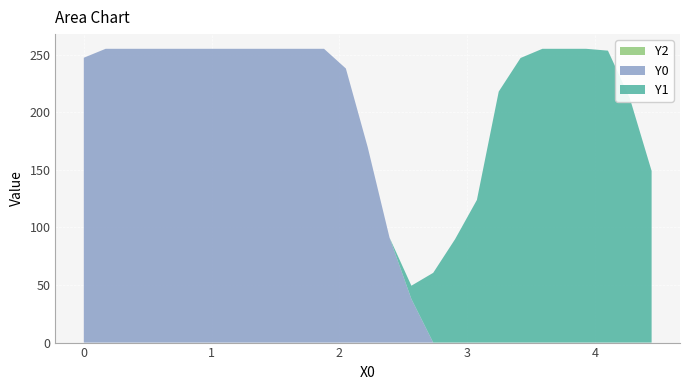

Reading right to left, extract all data points from this chart.

Y0: 0.0	0.0	0.0	0.0	0.0	0.0	0.0	0.0	0.0	0.0	0.0	37.8	91.1	169.6	237.9	255.0	255.0	255.0	255.0	255.0	255.0	255.0	255.0	255.0	255.0	255.0	247.2
Y1: 149.0	212.3	253.4	255.0	255.0	255.0	247.0	217.9	123.8	89.7	60.6	11.5	0.0	0.0	0.0	0.0	0.0	0.0	0.0	0.0	0.0	0.0	0.0	0.0	0.0	0.0	0.0
Y2: 0.0	0.0	0.0	0.0	0.0	0.0	0.0	0.0	0.0	0.0	0.0	0.0	0.0	0.0	0.0	0.0	0.0	0.0	0.0	0.0	0.0	0.0	0.0	0.0	0.0	0.0	0.0